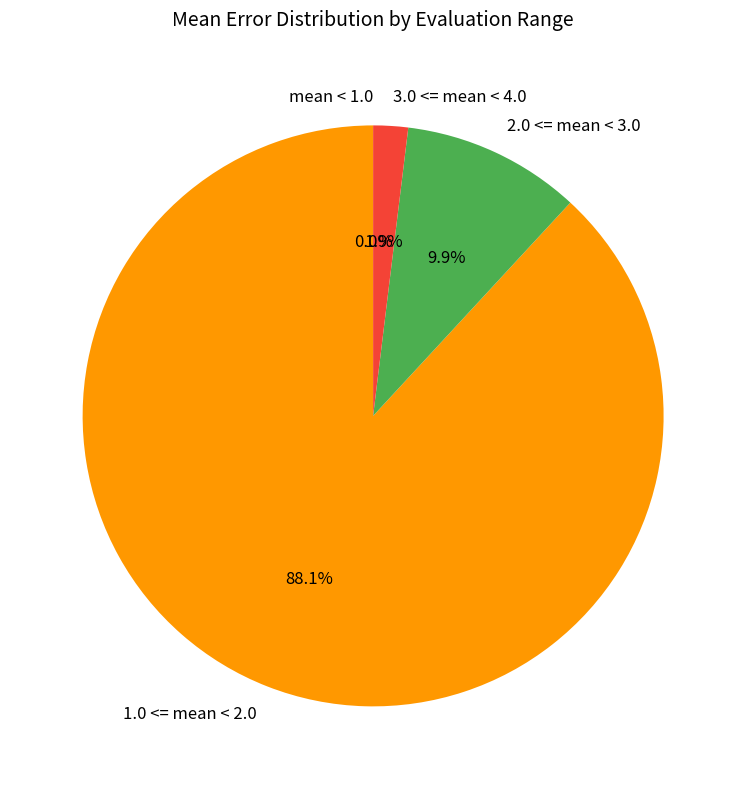

To the nearest percent, what portion does evals=21 represent?

12%